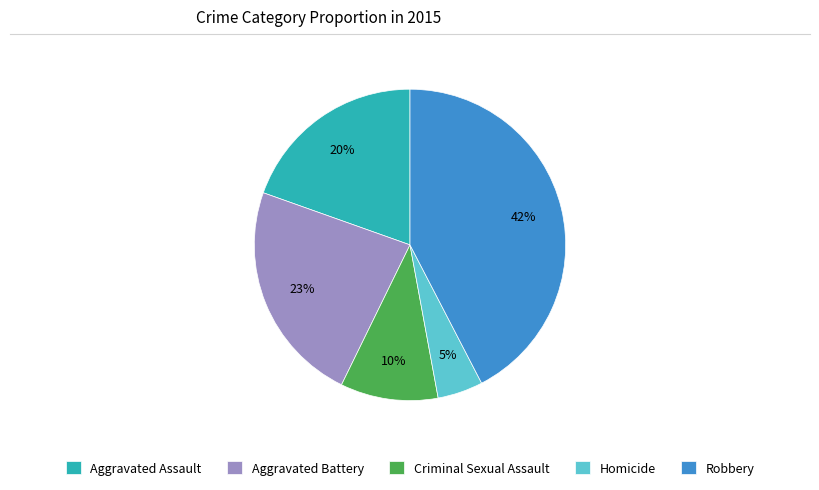

True or false: Aggravated Assault accounts for 28% of the total.

False